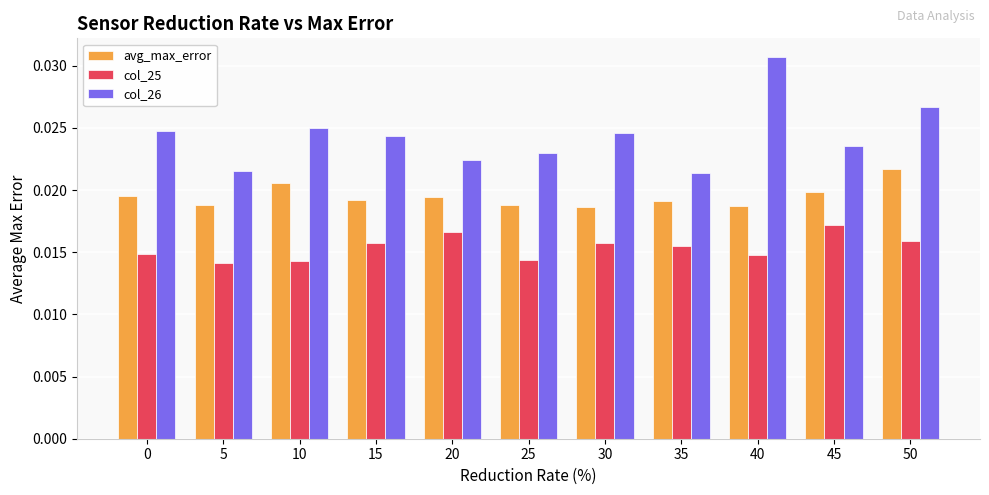

Which series has the largest total across all categories?

col_26